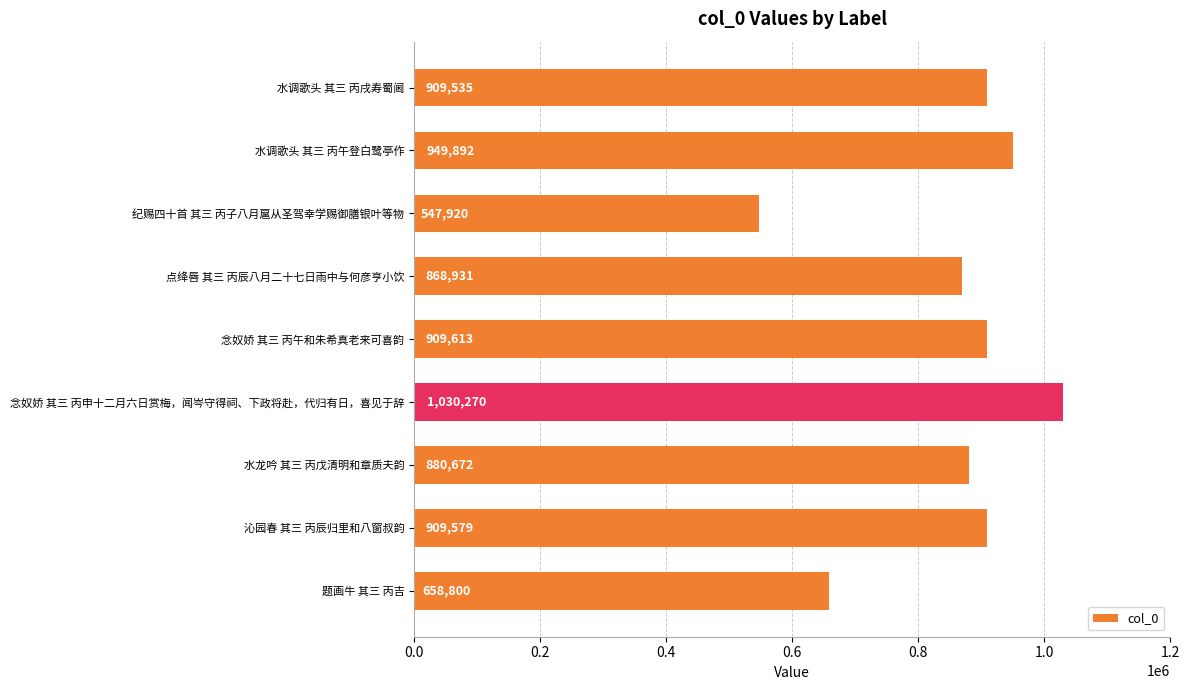

List the labels in order of value, smallest first.

纪赐四十首 其三 丙子八月扈从圣驾幸学赐御膳银叶等物, 题画牛 其三 丙吉, 点绛唇 其三 丙辰八月二十七日雨中与何彦亨小饮, 水龙吟 其三 丙戊清明和章质夫韵, 水调歌头 其三 丙戌寿蜀阃, 沁园春 其三 丙辰归里和八窗叔韵, 念奴娇 其三 丙午和朱希真老来可喜韵, 水调歌头 其三 丙午登白鹭亭作, 念奴娇 其三 丙申十二月六日赏梅，闻岑守得祠、下政将赴，代归有日，喜见于辞